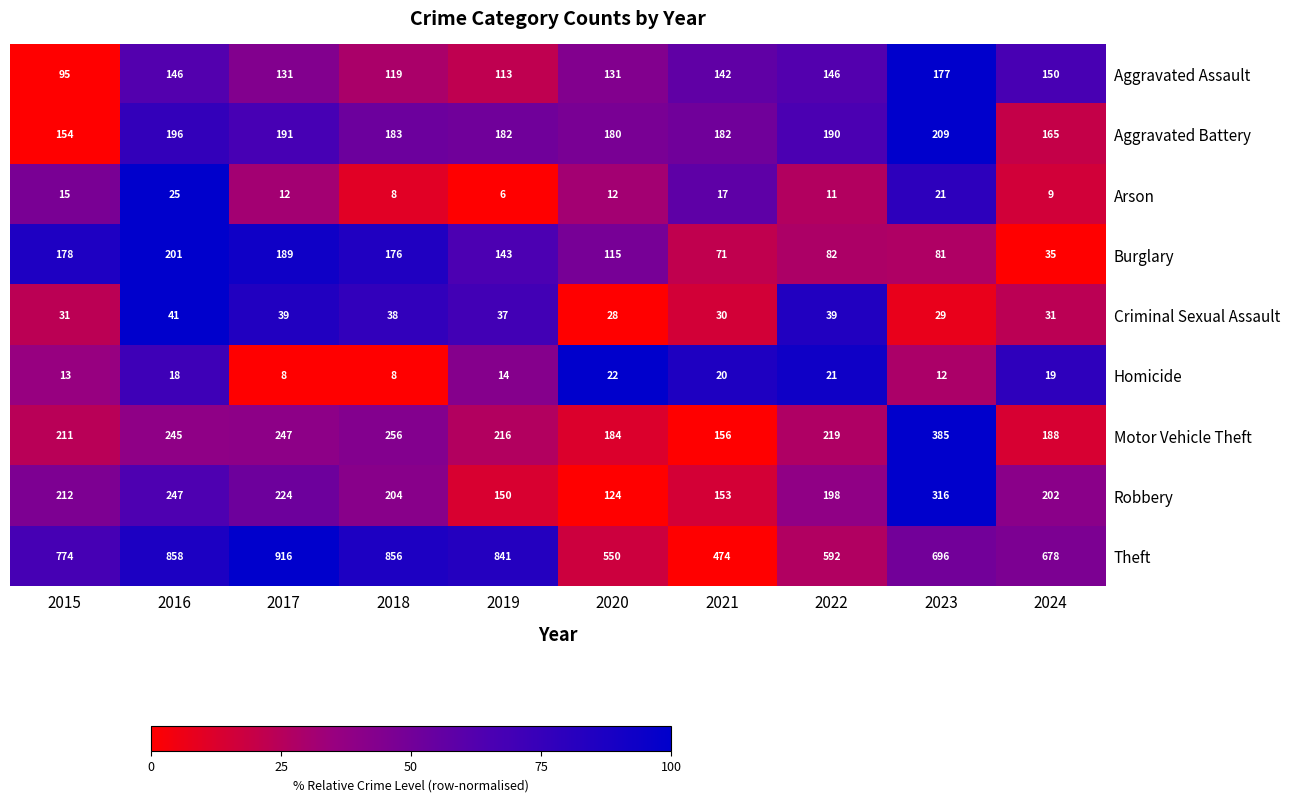

The value of Criminal Sexual Assault at 2020 is 28. True or false?

True